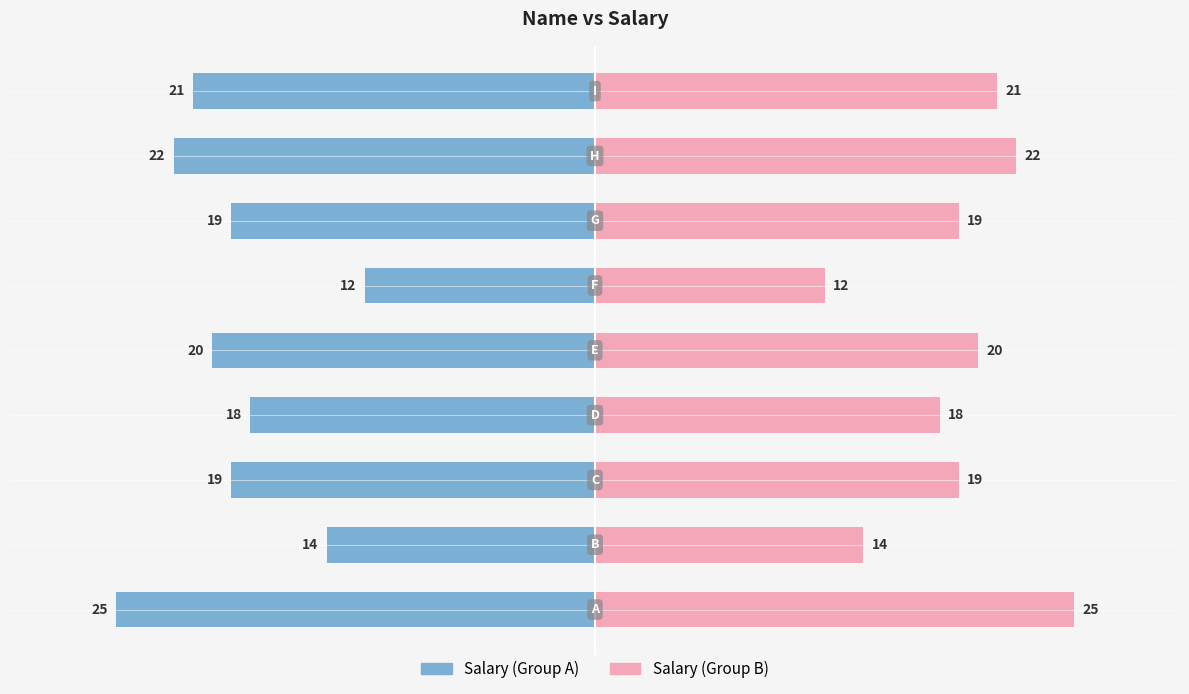

What is the sum of all values?

170